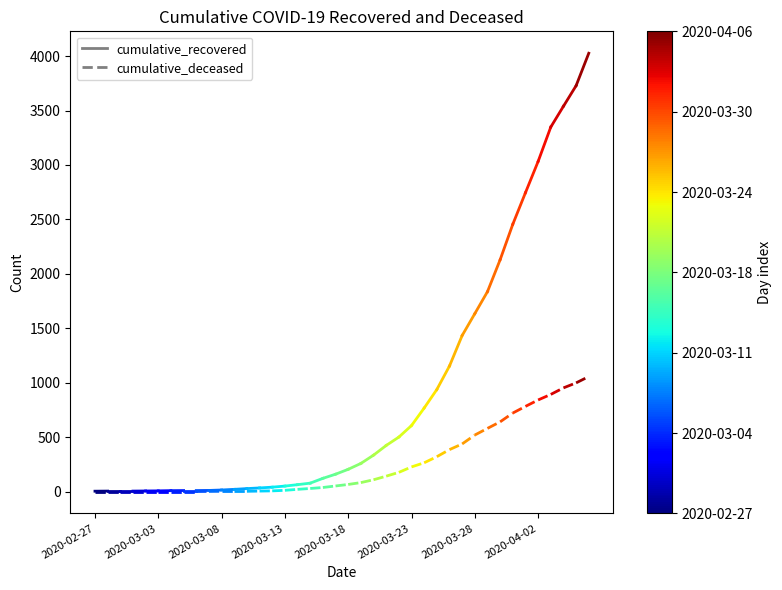

What is the spread (max minus min) of values at 2020-03-03?

4